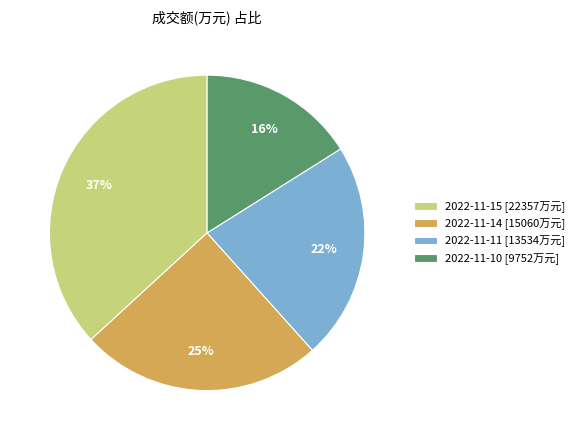

How many slices are in this pie chart?

4